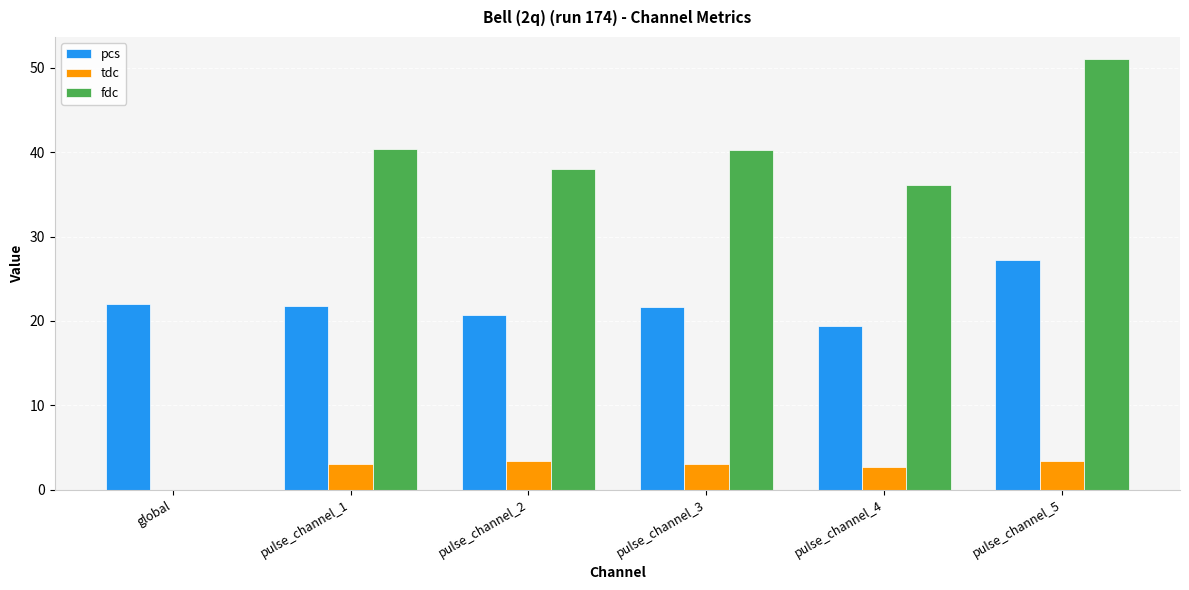

How many data points does each series have?

6